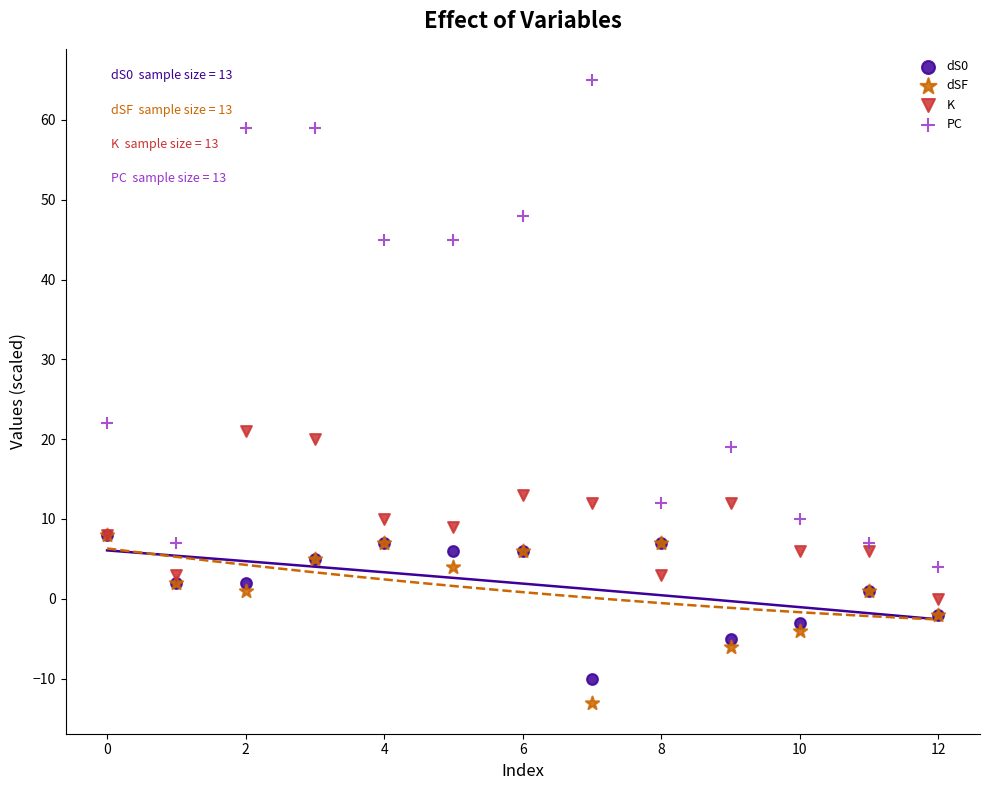

Which series reaches the maximum Y coordinate?

PC